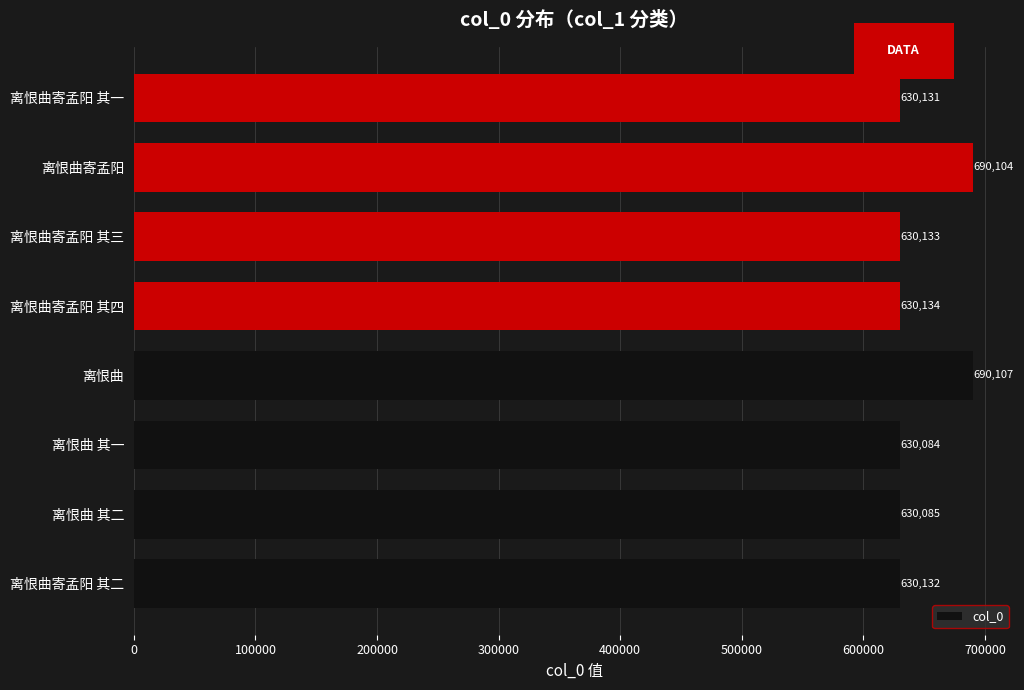

How many categories are shown in the chart?

8